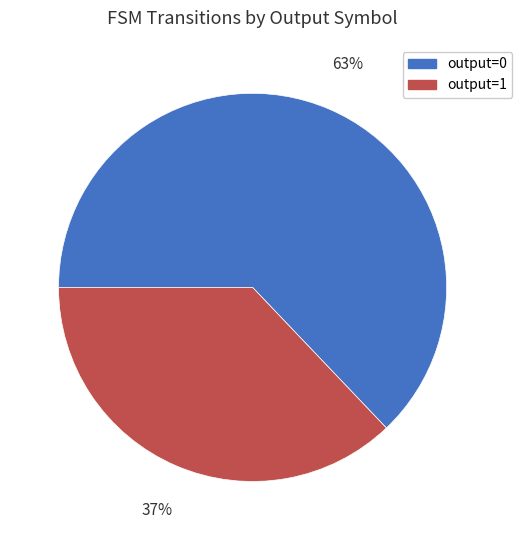

Rank the categories by value from lowest to highest.

output=1, output=0